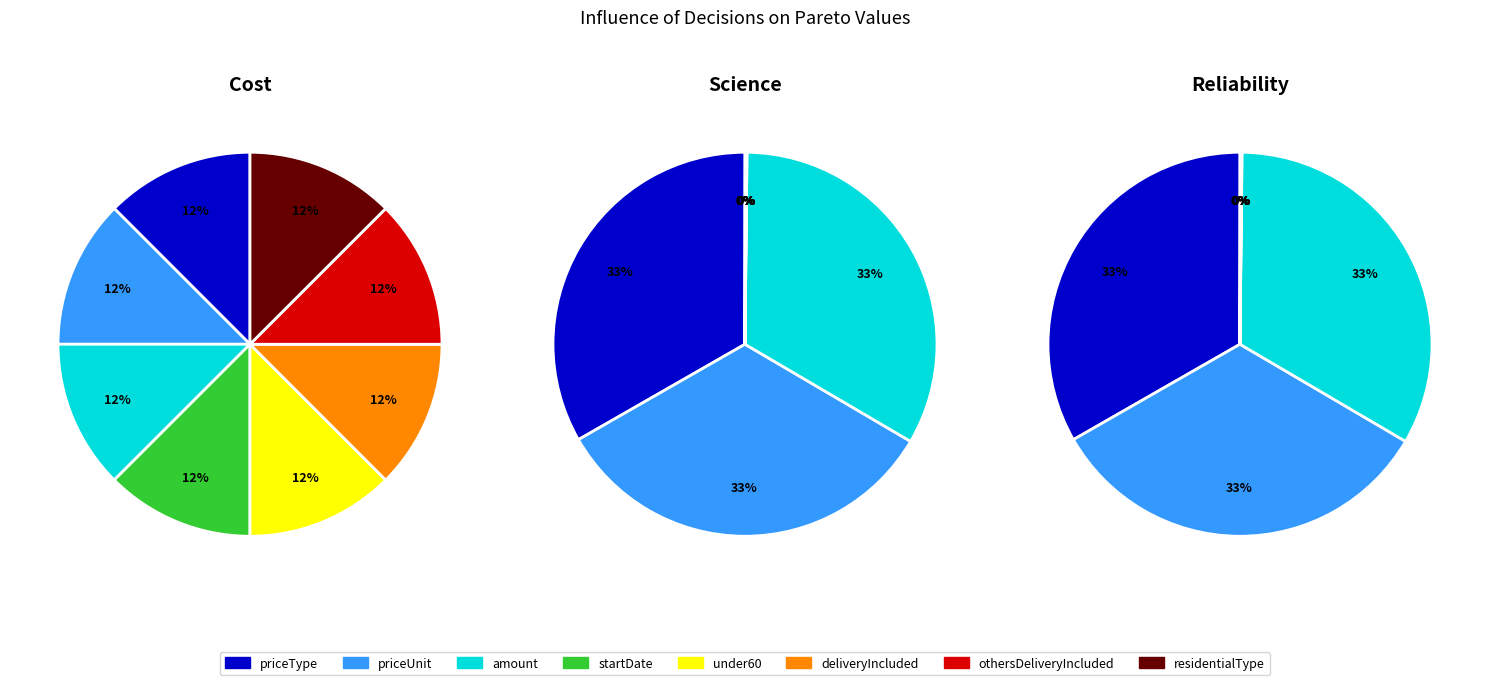

Is amount the majority of the pie?

No